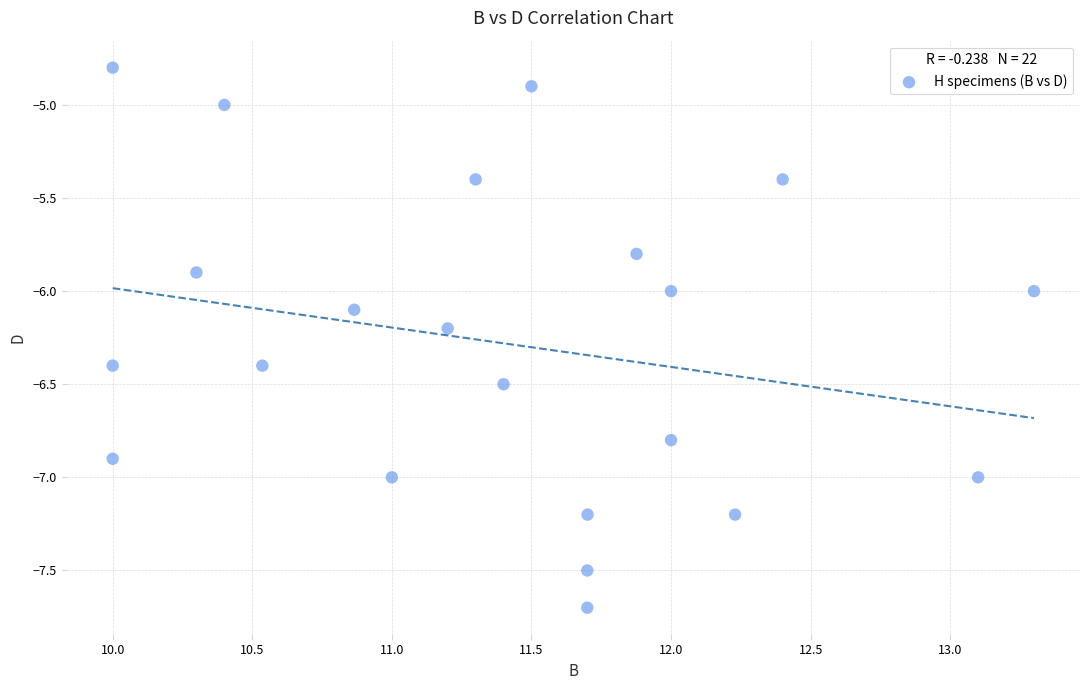

List the coordinates of all points as (Y, X) pairs, reading left to right.

(-4.8, 10.0)  (-6.9, 10.0)  (-6.4, 10.0)  (-5.9, 10.3)  (-5.0, 10.4)  (-6.4, 10.5)  (-6.1, 10.9)  (-7.0, 11.0)  (-6.2, 11.2)  (-5.4, 11.3)  (-6.5, 11.4)  (-4.9, 11.5)  (-7.7, 11.7)  (-7.5, 11.7)  (-7.2, 11.7)  (-5.8, 11.9)  (-6.8, 12.0)  (-6.0, 12.0)  (-7.2, 12.2)  (-5.4, 12.4)  (-7.0, 13.1)  (-6.0, 13.3)